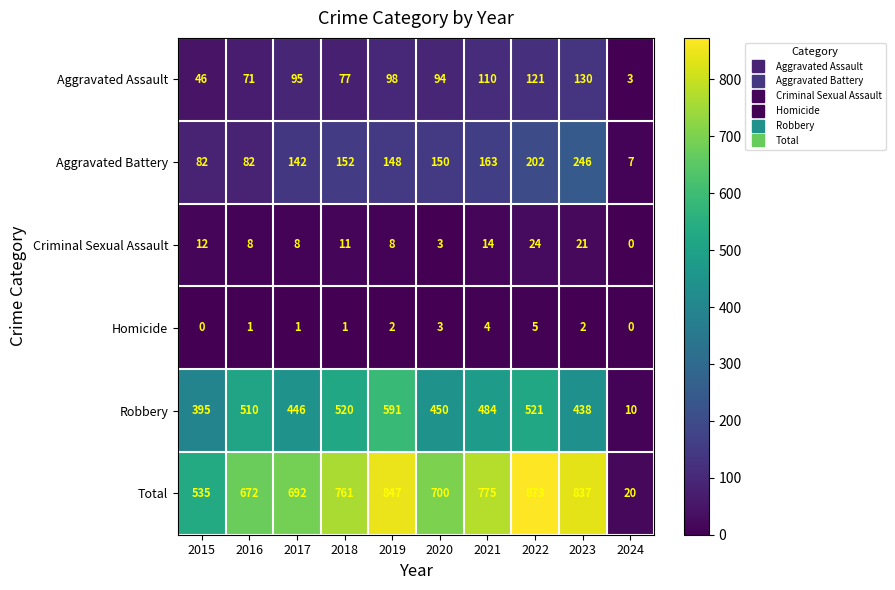

What is the sum of all Criminal Sexual Assault values?

109